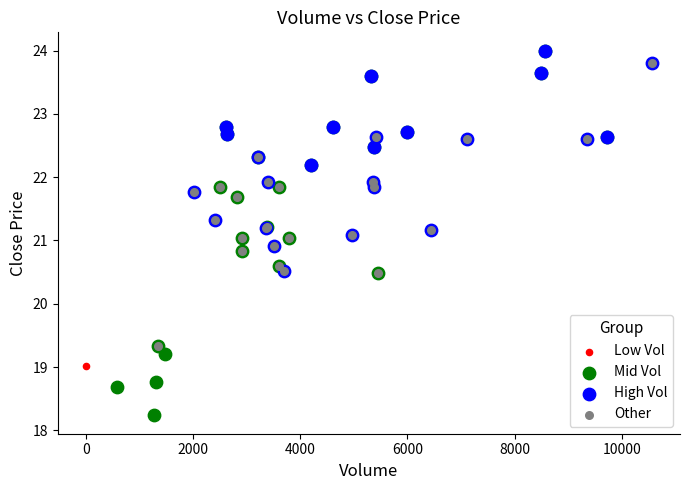

What are all the series names shown in the legend?

Low Vol, Mid Vol, High Vol, Other